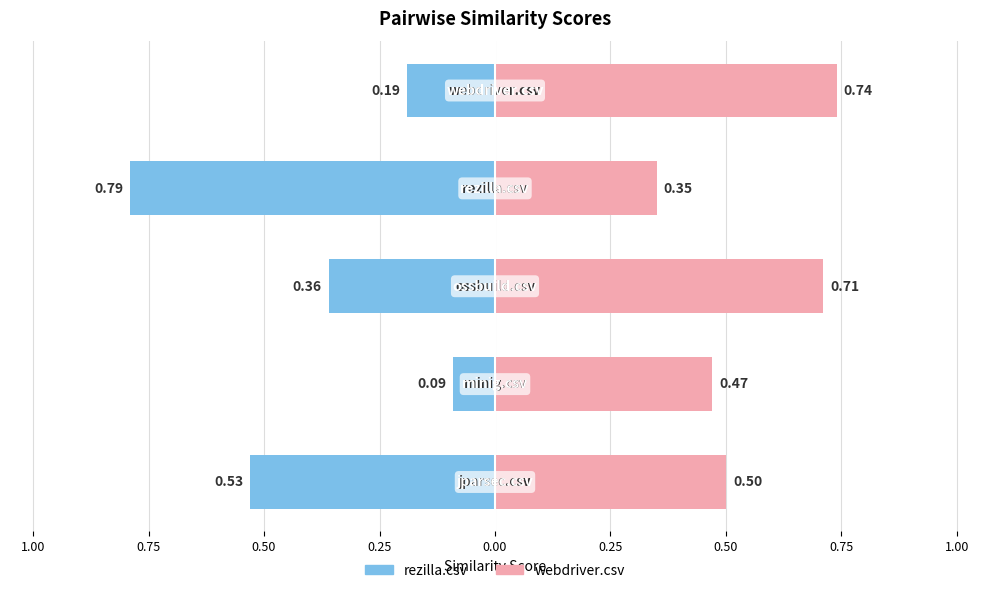

Reading left to right, what are all the values shown in this chart?

rezilla.csv: -0.5	-0.1	-0.4	-0.8	-0.2
webdriver.csv: 0.5	0.5	0.7	0.3	0.7